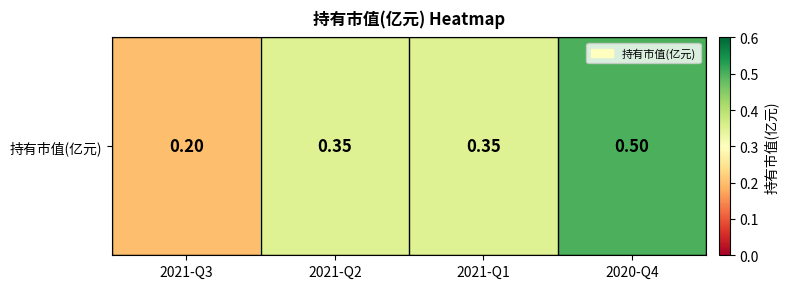

What is the change in value from 2021-Q3 to 2021-Q2?

+0.1